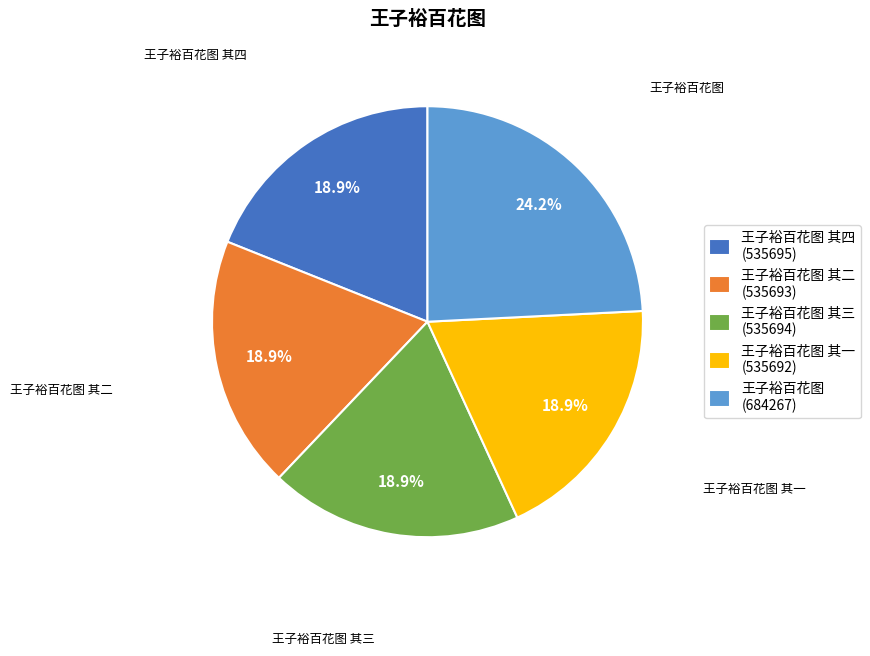

What is the ratio of the value at 王子裕百花图 其二 (535693) to the value at 王子裕百花图 (684267)?

0.8